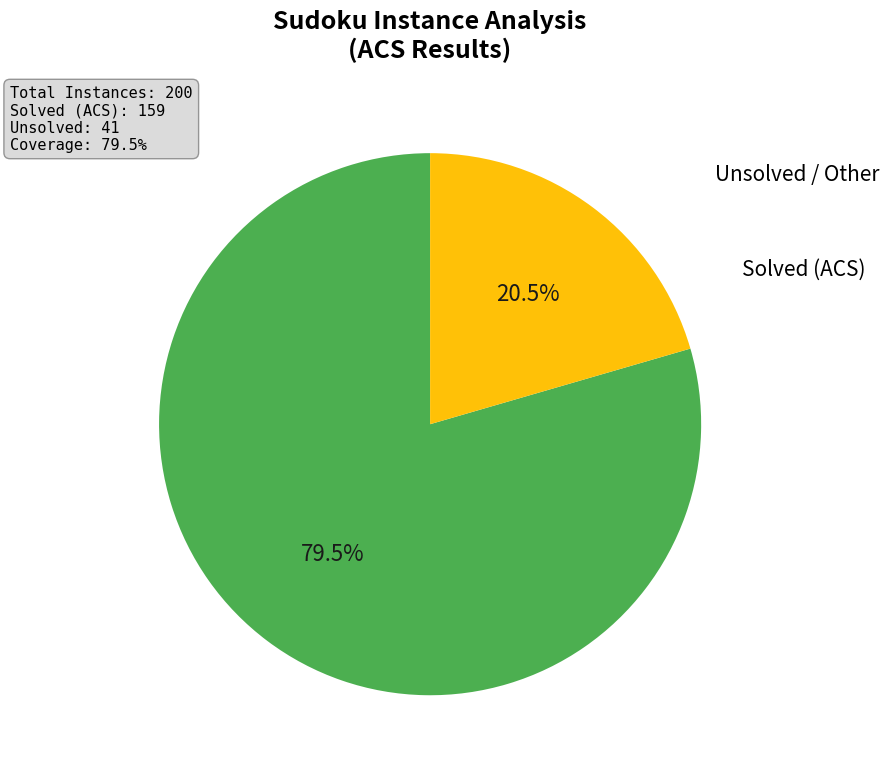

Does any single category account for the majority?

Yes